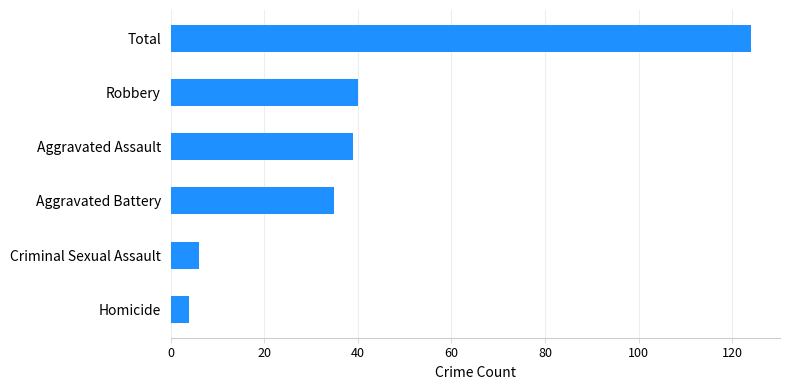

What value does the data have at Criminal Sexual Assault?

6